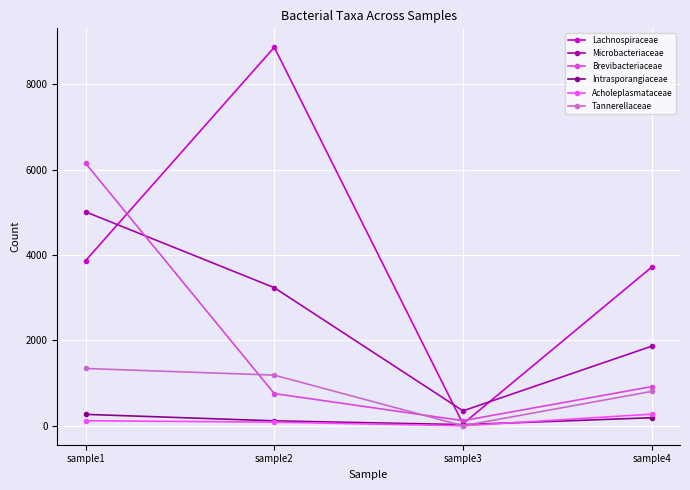

How many lines are shown in the chart?

6